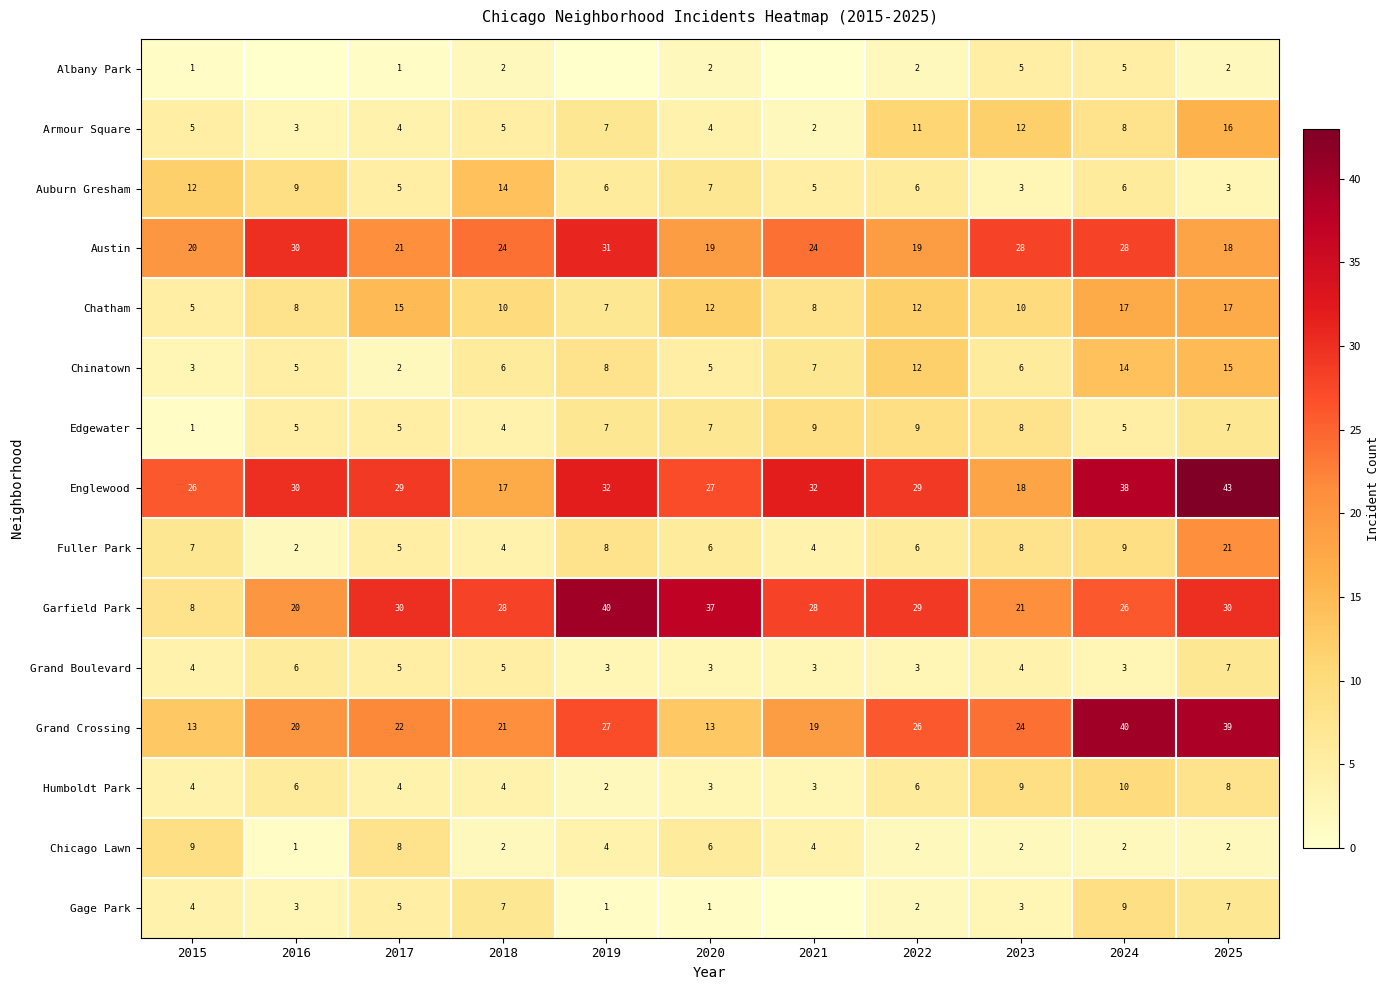

At which category does the chart reach its minimum across all series?

2016